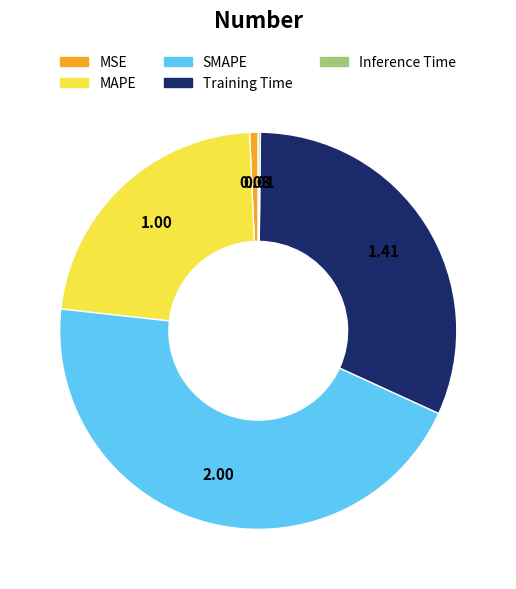

Does Training Time represent more than half of the total?

No